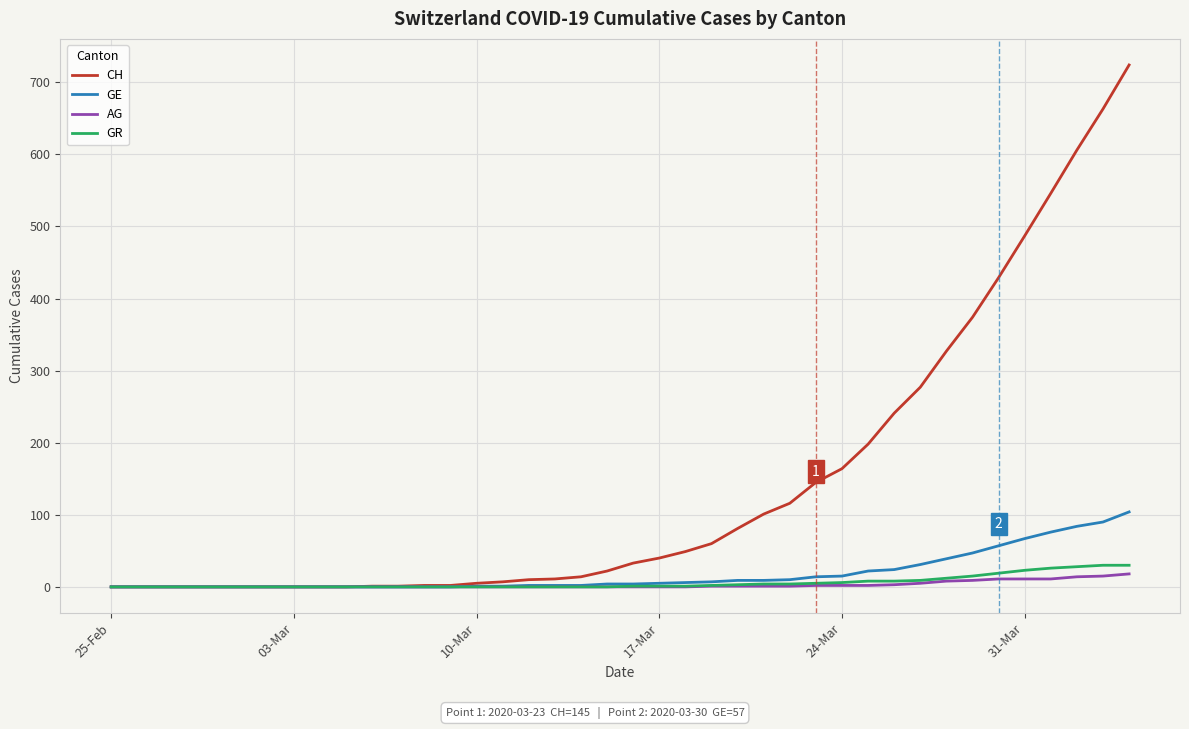

Which series has the largest range (max minus min)?

CH